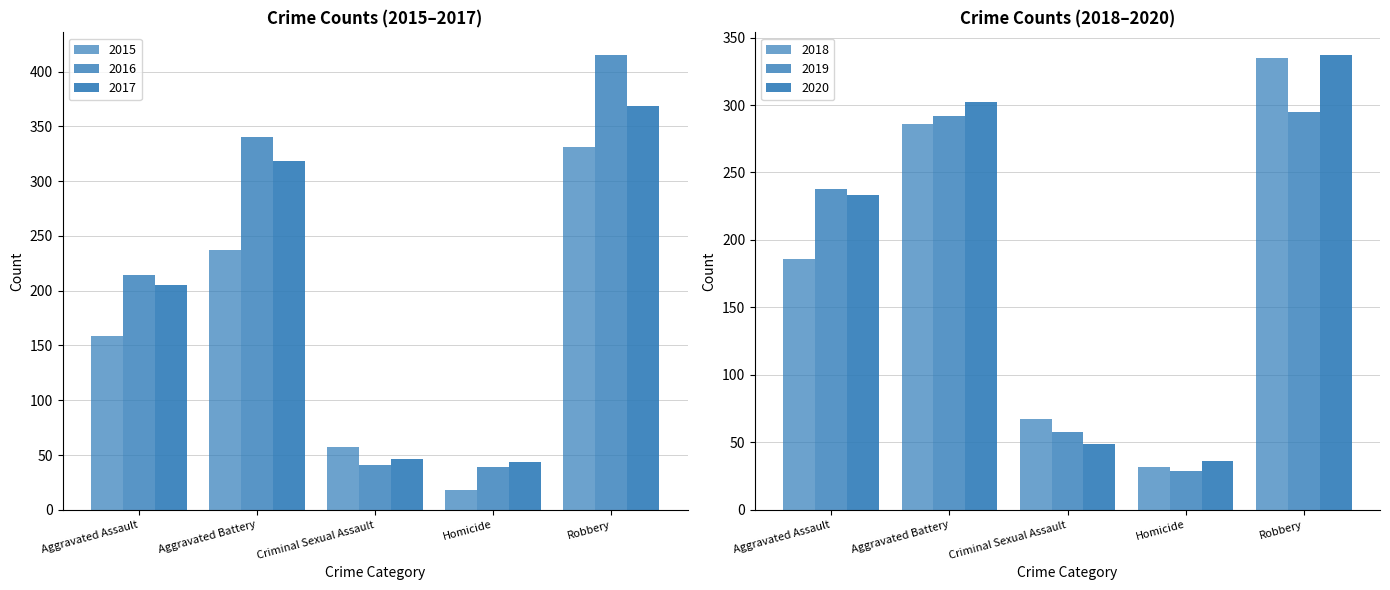

Reading left to right, what are all the values shown in this chart?

2015: 159	237	57	18	331
2016: 214	340	41	39	415
2017: 205	318	46	44	369
2018: 186	286	67	32	335
2019: 238	292	58	29	295
2020: 233	302	49	36	337